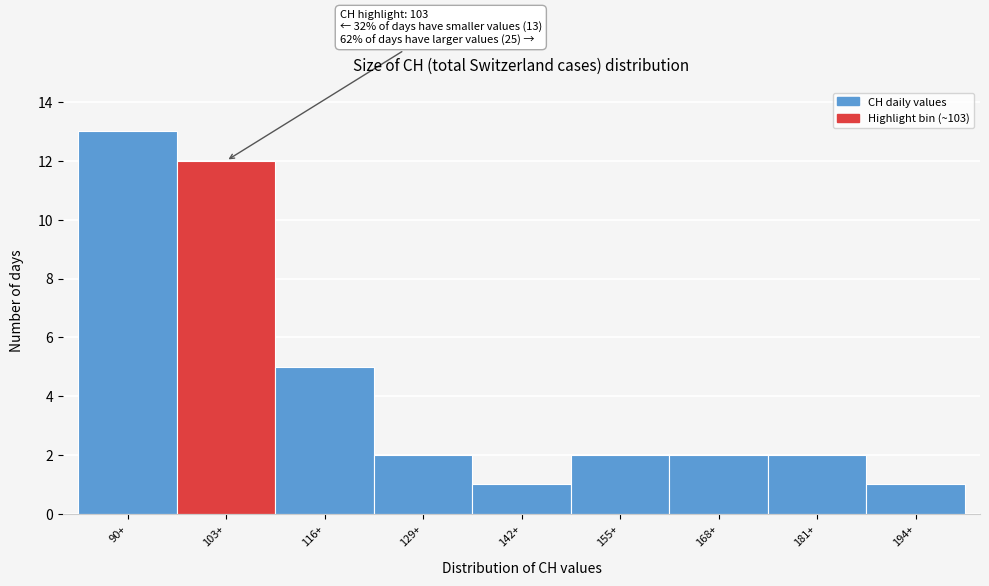

Reading left to right, what are all the values shown in this chart?

90+=13	103+=12	116+=5	129+=2	142+=1	155+=2	168+=2	181+=2	194+=1